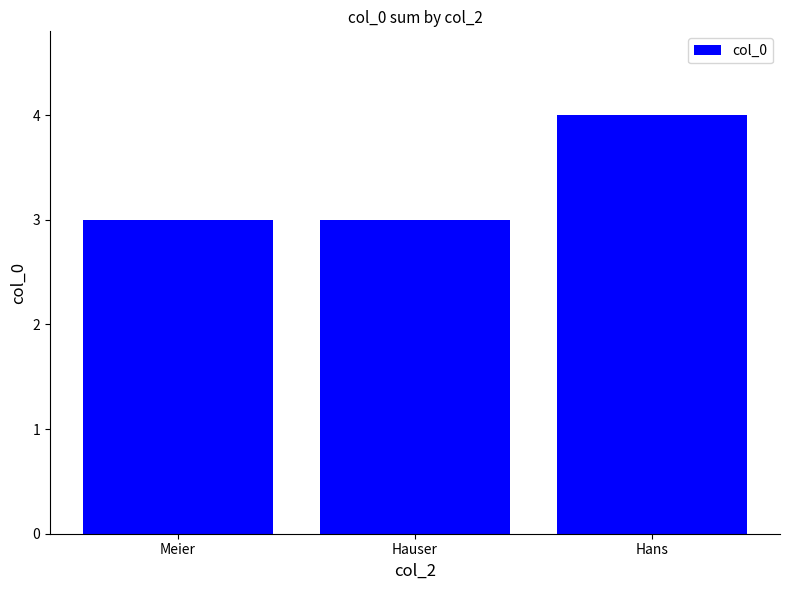

What value does the data have at Hauser?

3